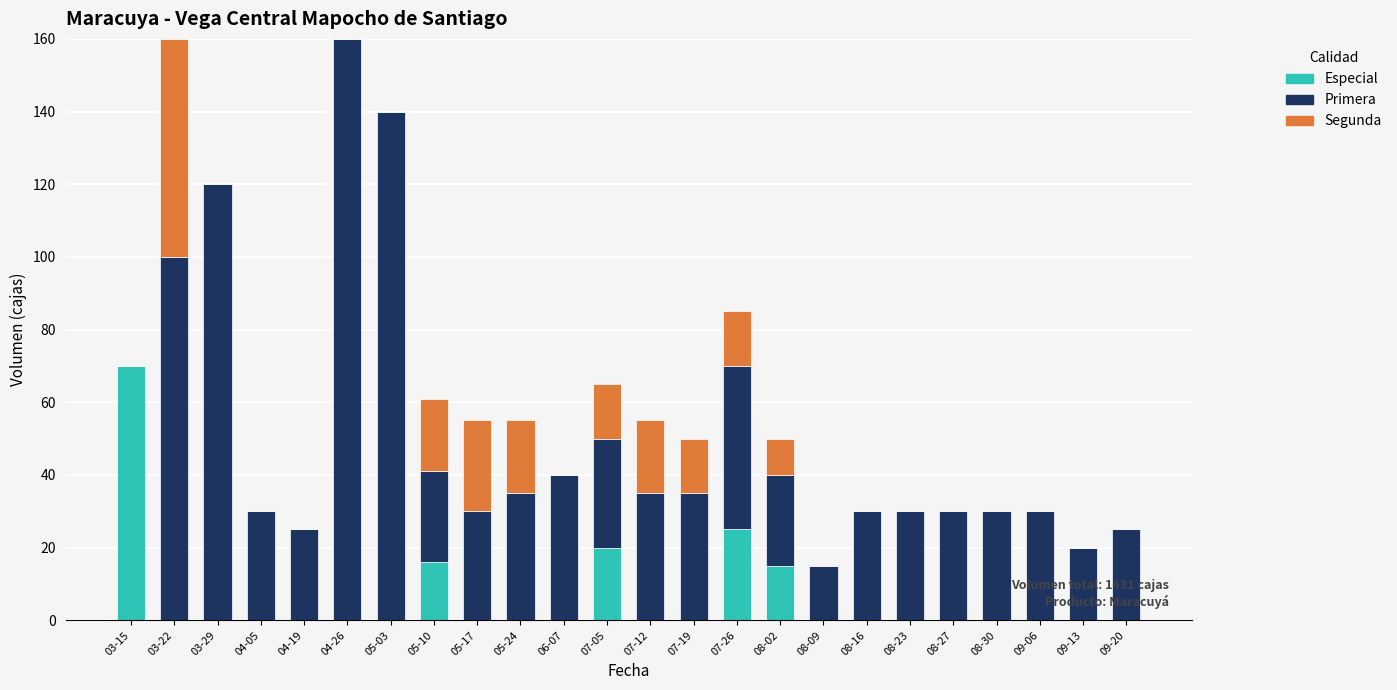

Are the bars grouped side by side (vs. stacked)?

No